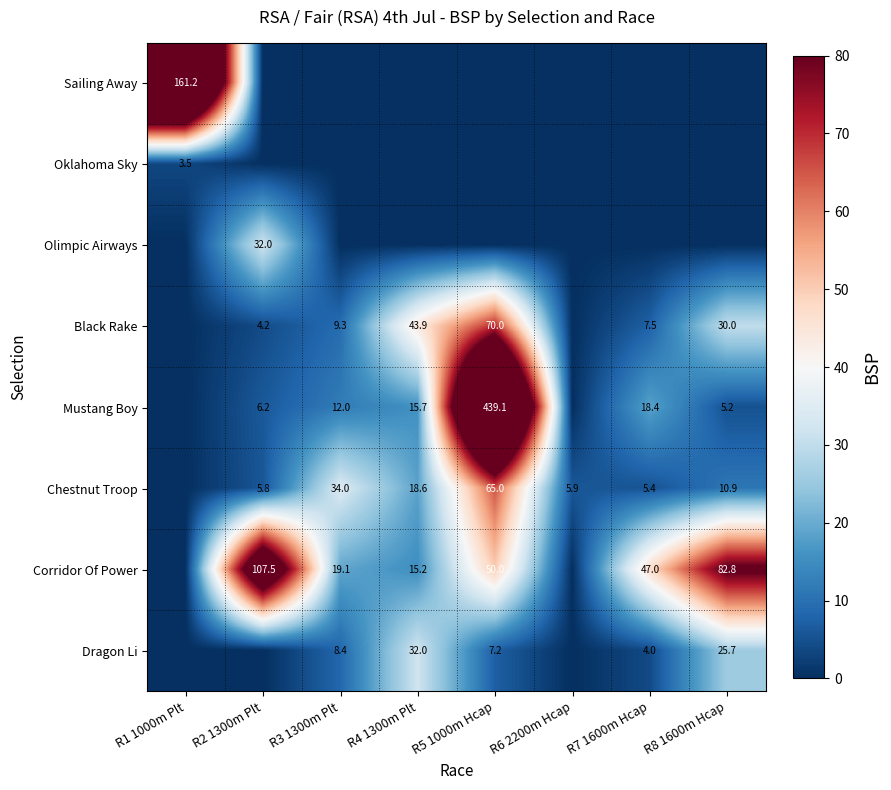

Is the value of Mustang Boy at R3 1300m Plt greater than the value of Black Rake at R3 1300m Plt?

Yes